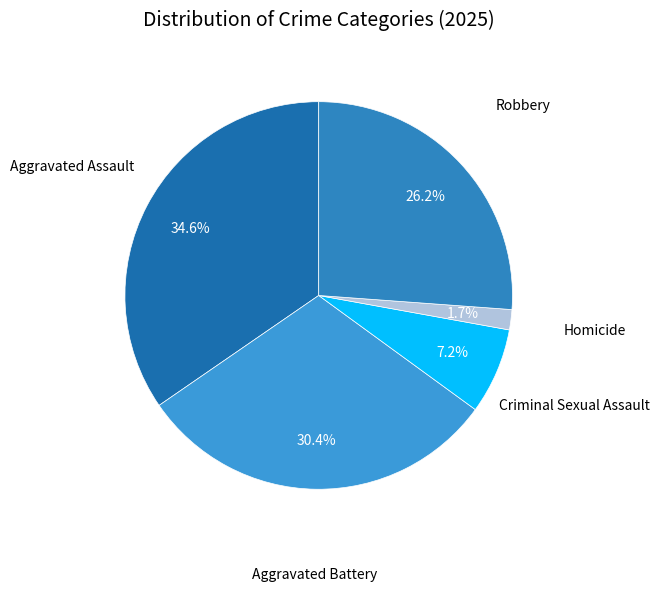

How many segments does this pie chart have?

5